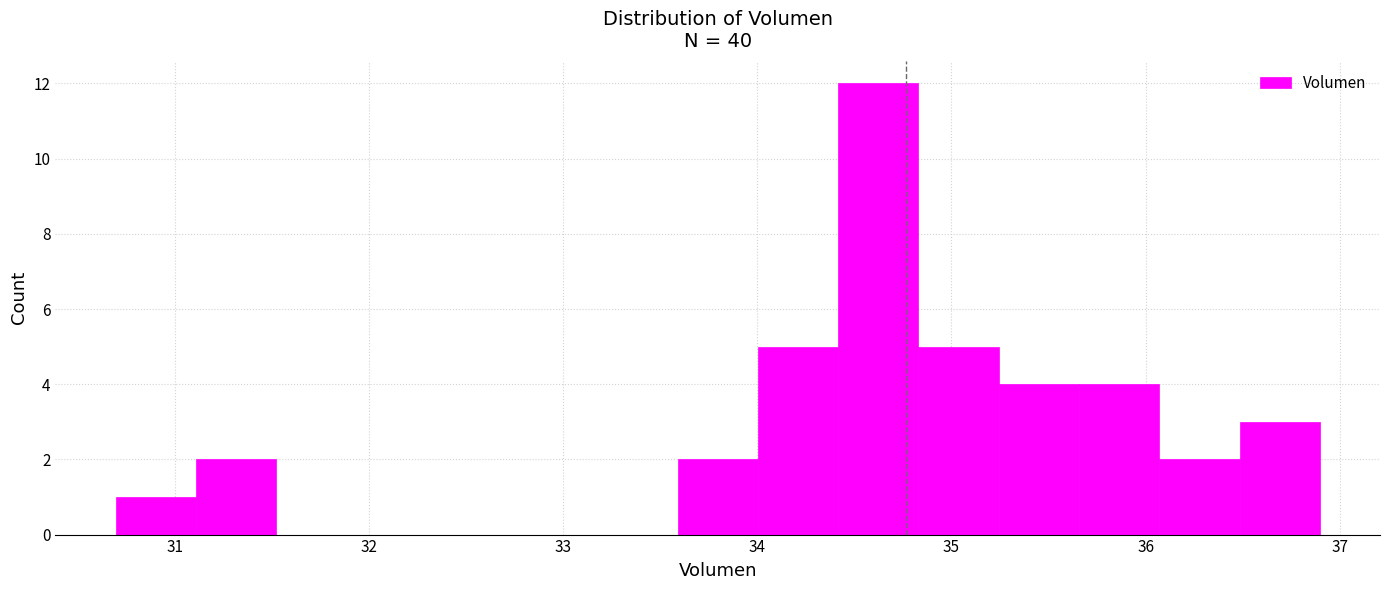

Which range on the x-axis has the tallest bar?

34.4 to 34.8